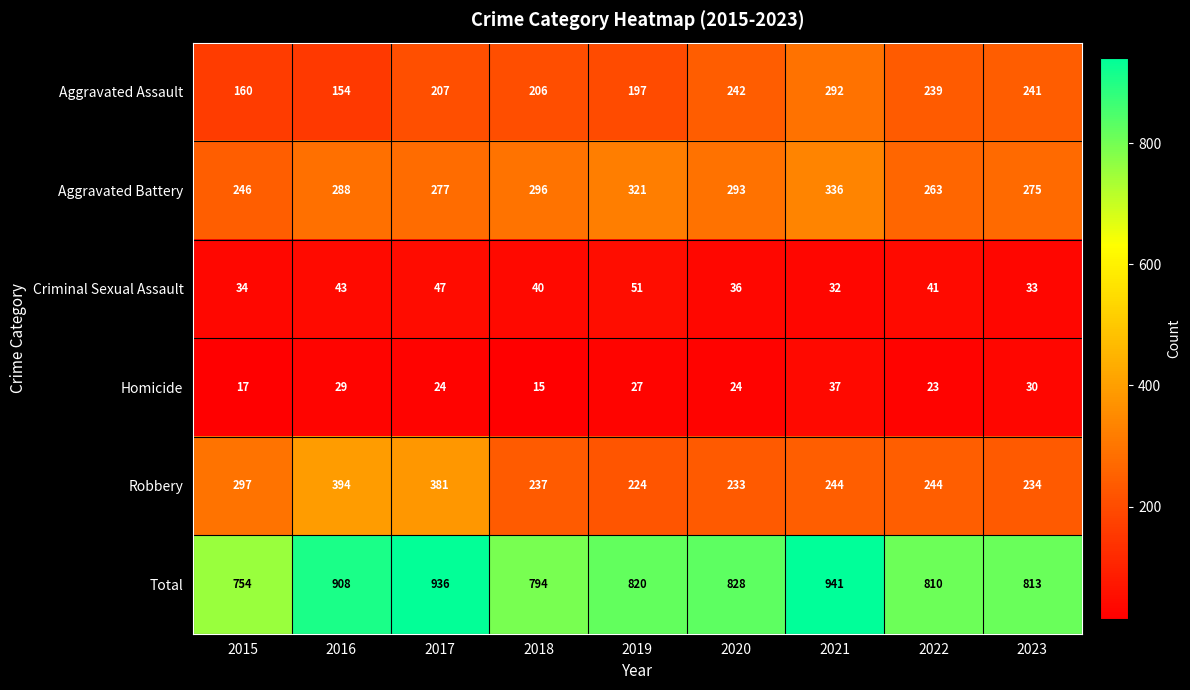

Where is Homicide nearest to the value 26?

2019